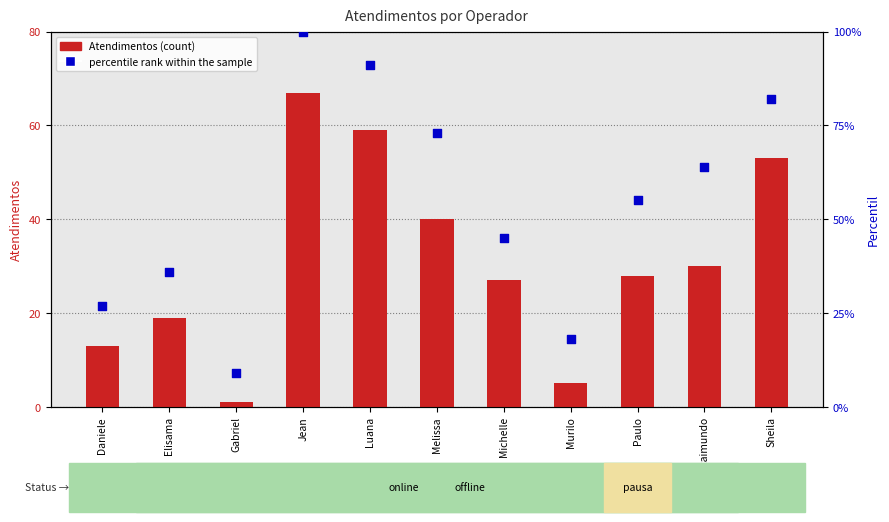

What are all the series names shown in the legend?

Atendimentos, percentile rank within the sample